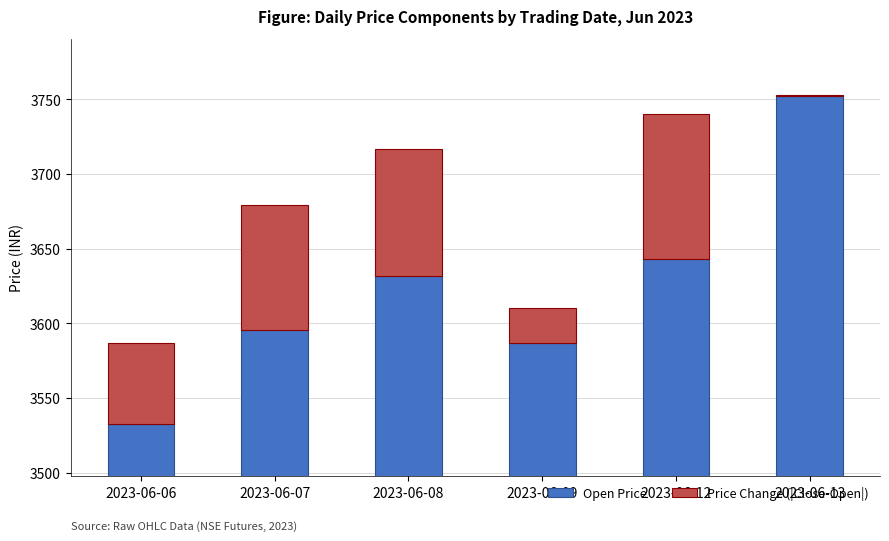

At how many categories does at least one series exceed 1795?

6